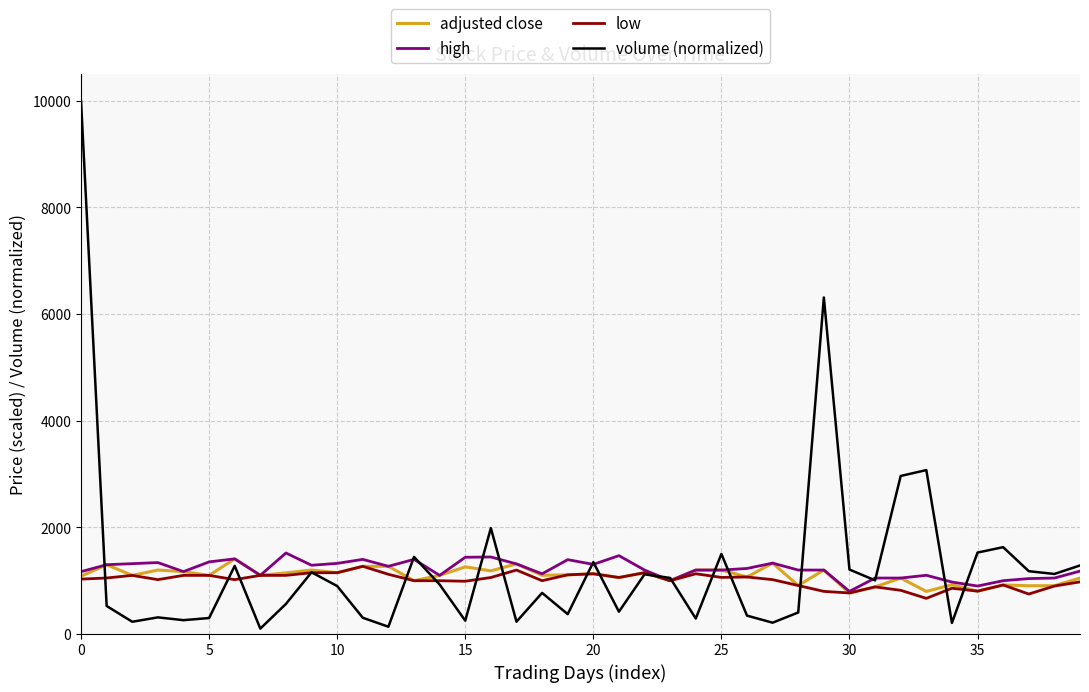

What is the maximum value for high?

1520.0